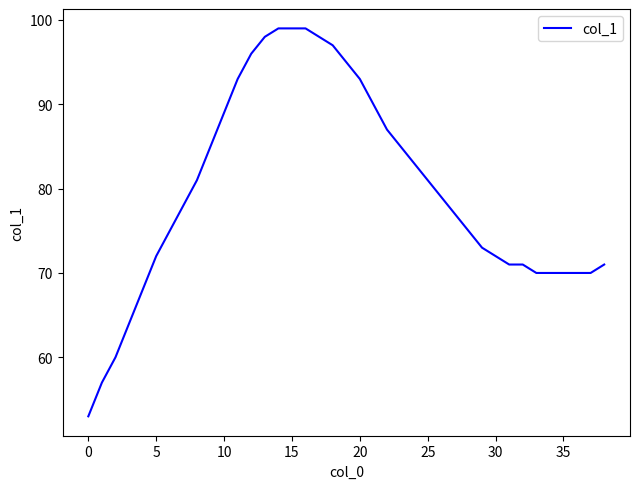

What is the maximum value shown in the chart?

99